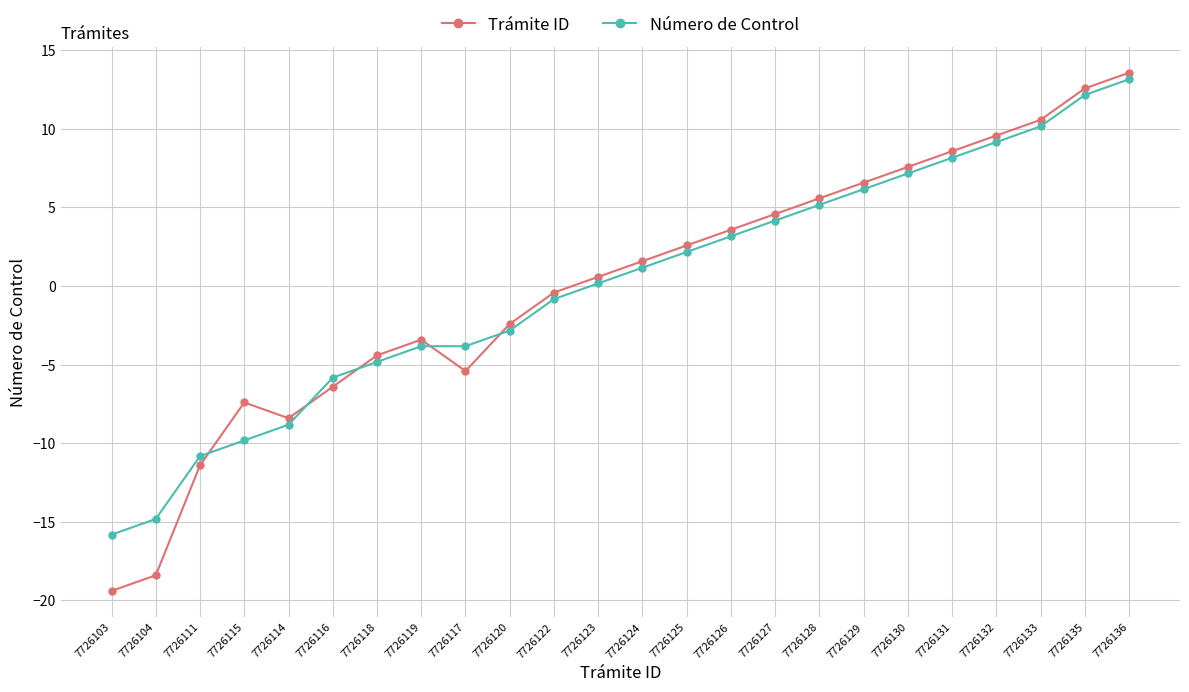

What is the approximate value of Número de Control at 7726118?

-4.8